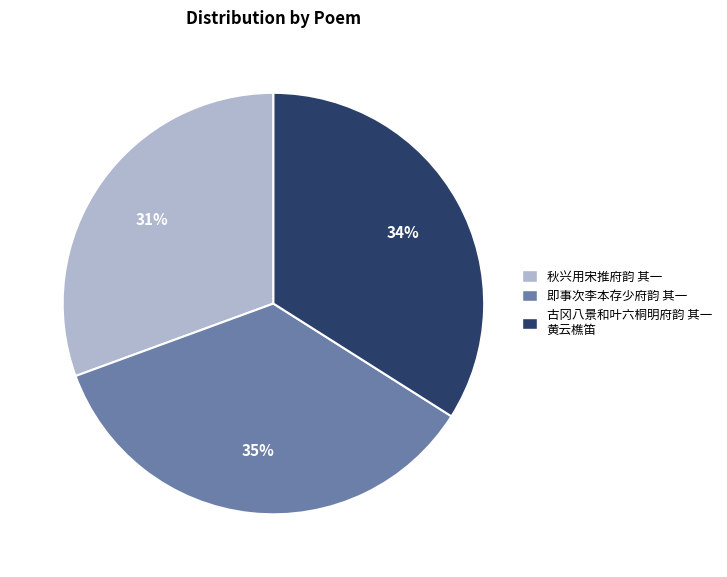

How many slices are in this pie chart?

3